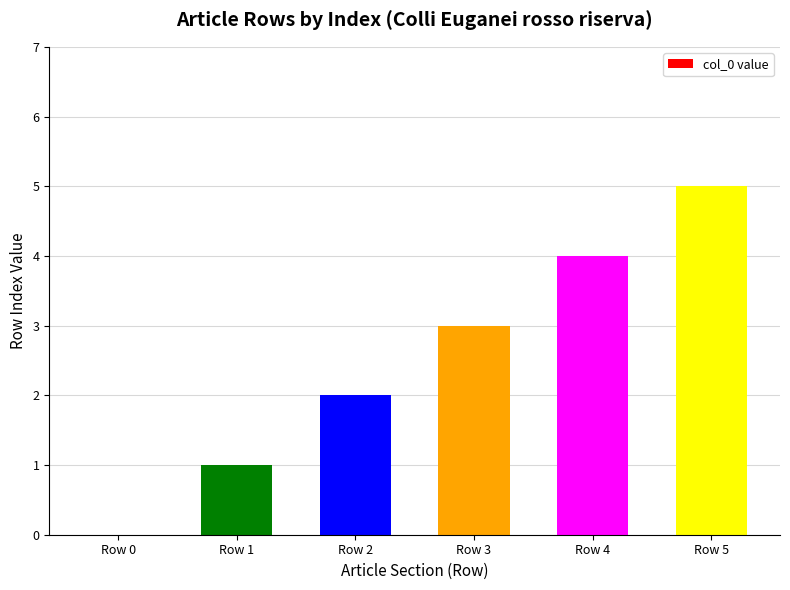

Reading right to left, extract all data points from this chart.

Row 5=5	Row 4=4	Row 3=3	Row 2=2	Row 1=1	Row 0=0